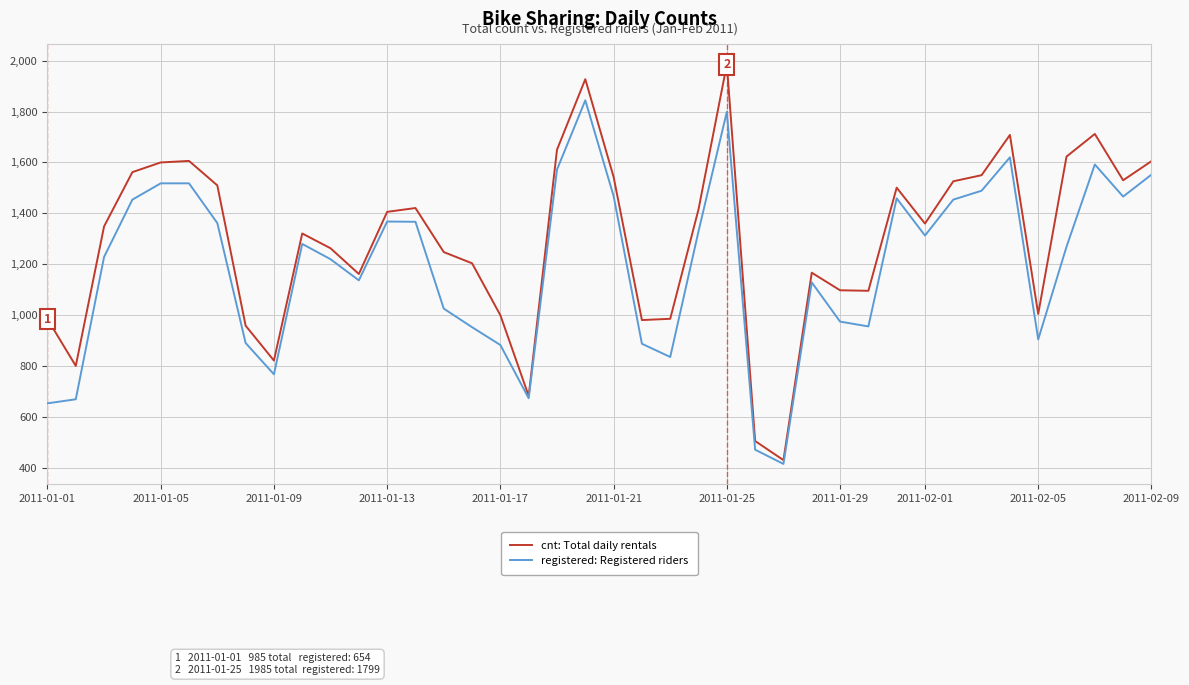

Which series has the largest total across all categories?

cnt: Total daily rentals